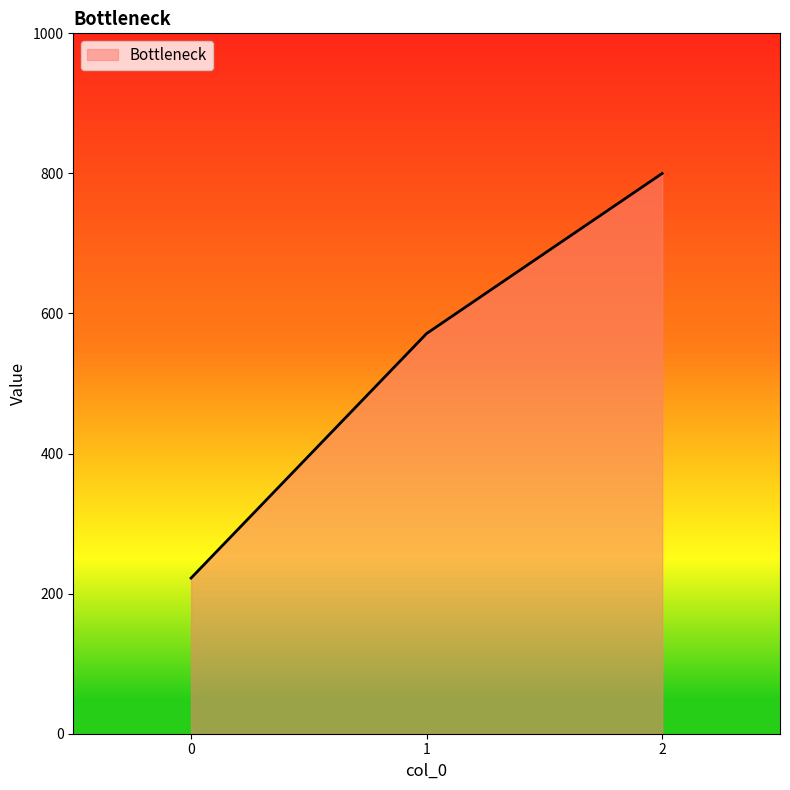

What is the minimum value shown in the chart?

222.2